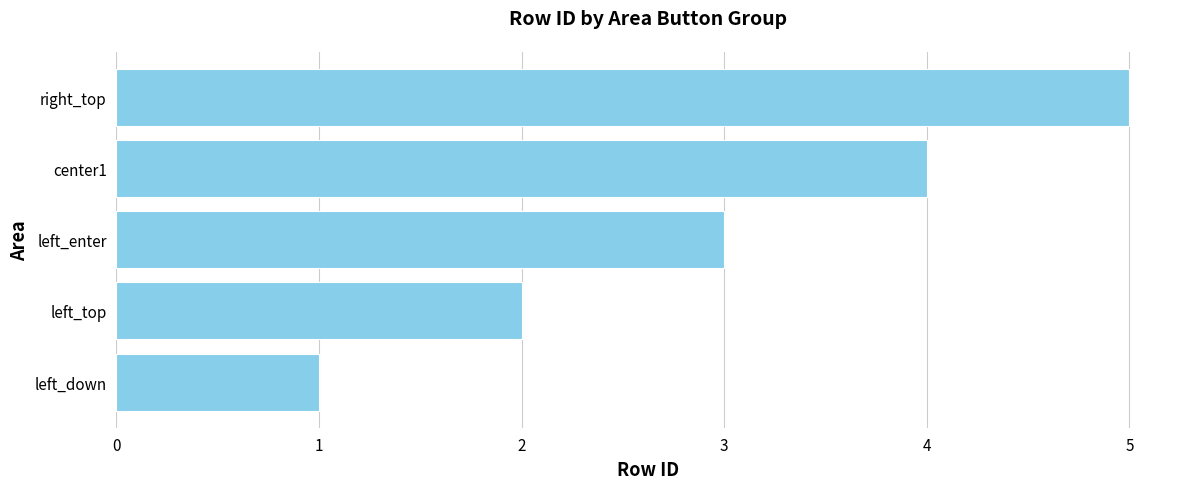

Between left_enter and left_top, which is larger?

left_enter